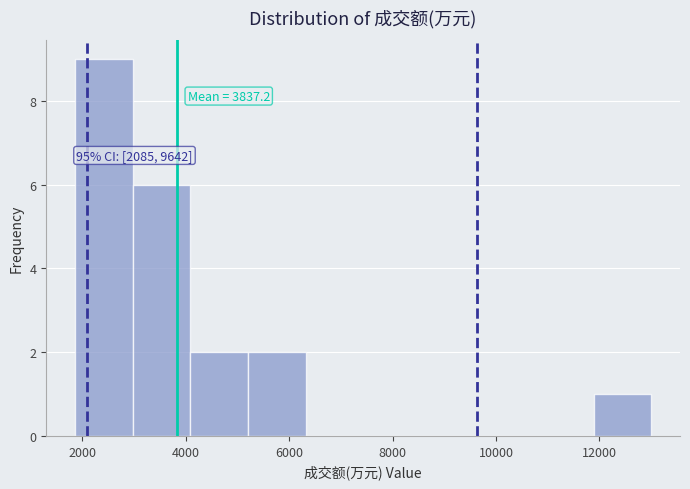

Which range on the x-axis has the tallest bar?

1800 to 3000